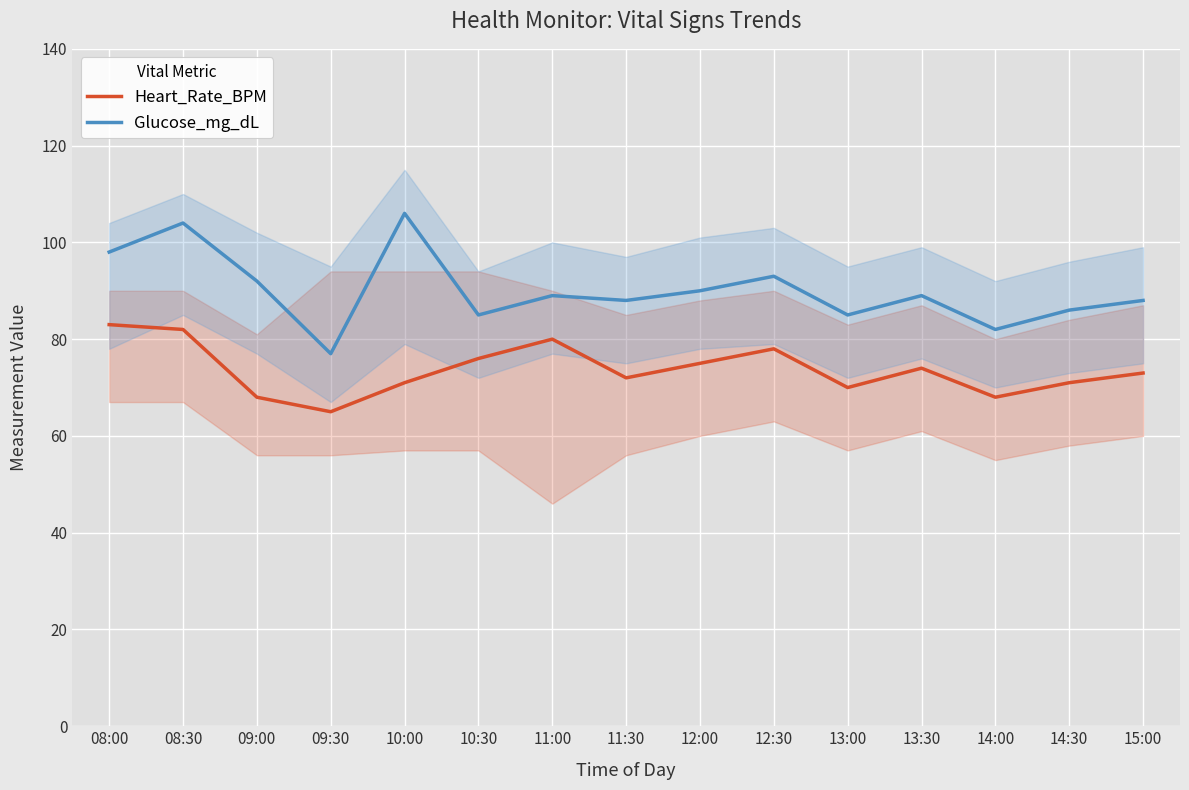

What is the label of the 8th point from the right?

11:30